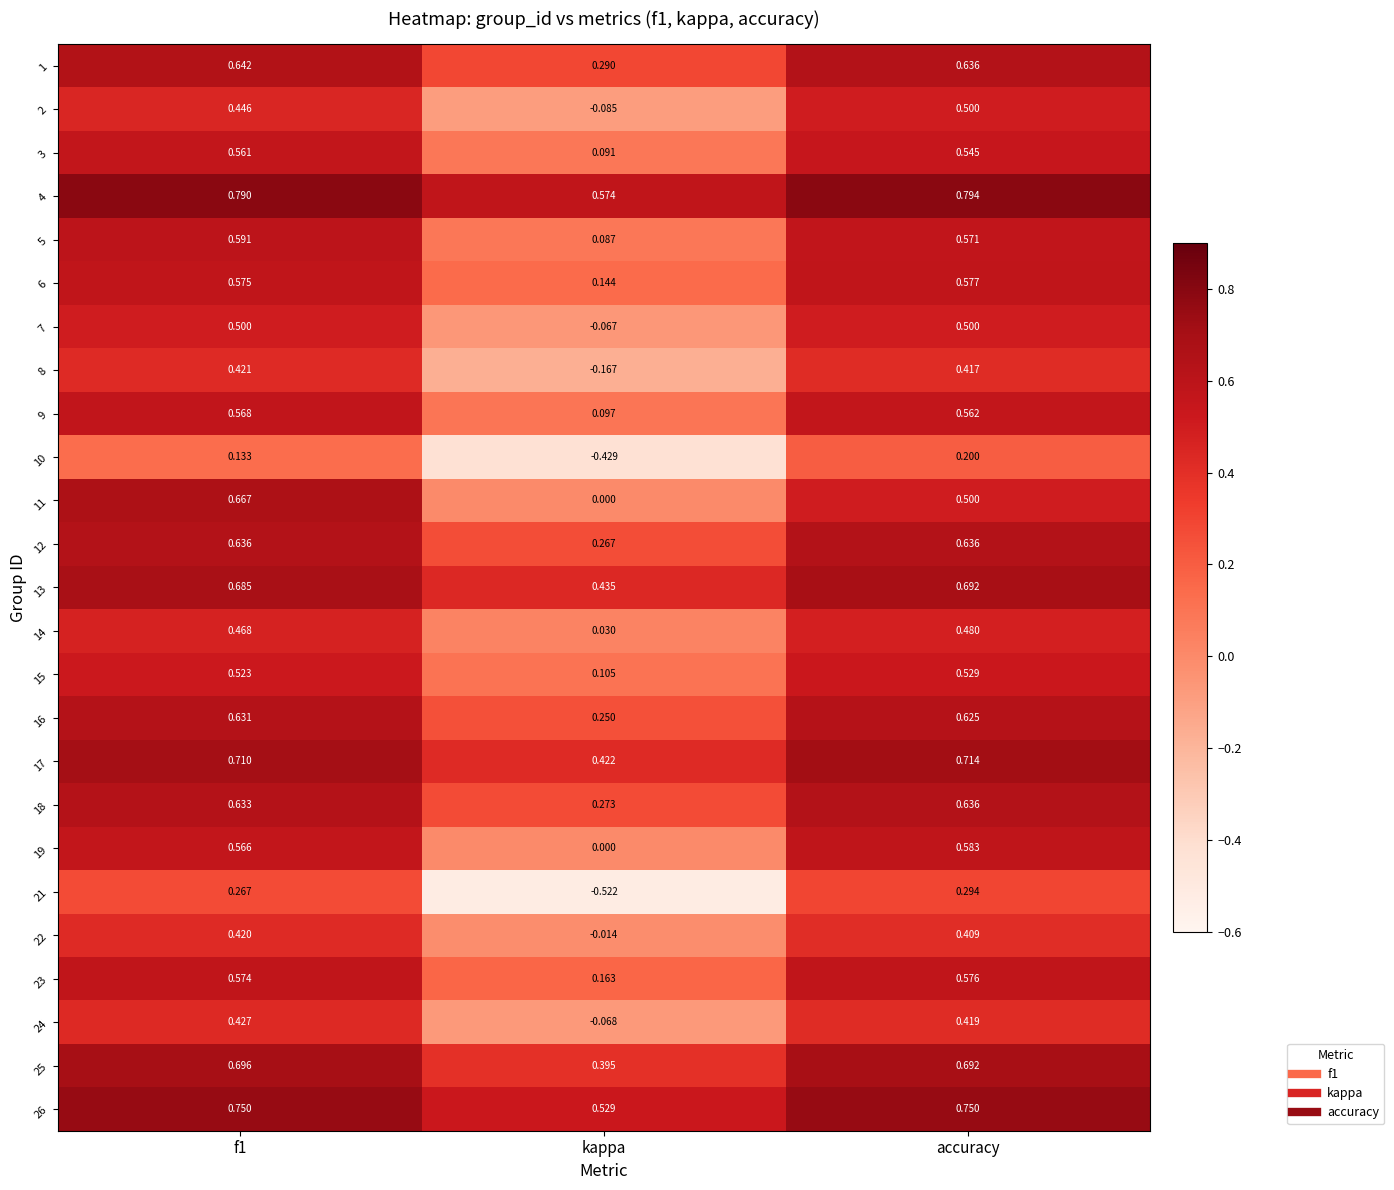

Where is 3 nearest to the value 0?

kappa